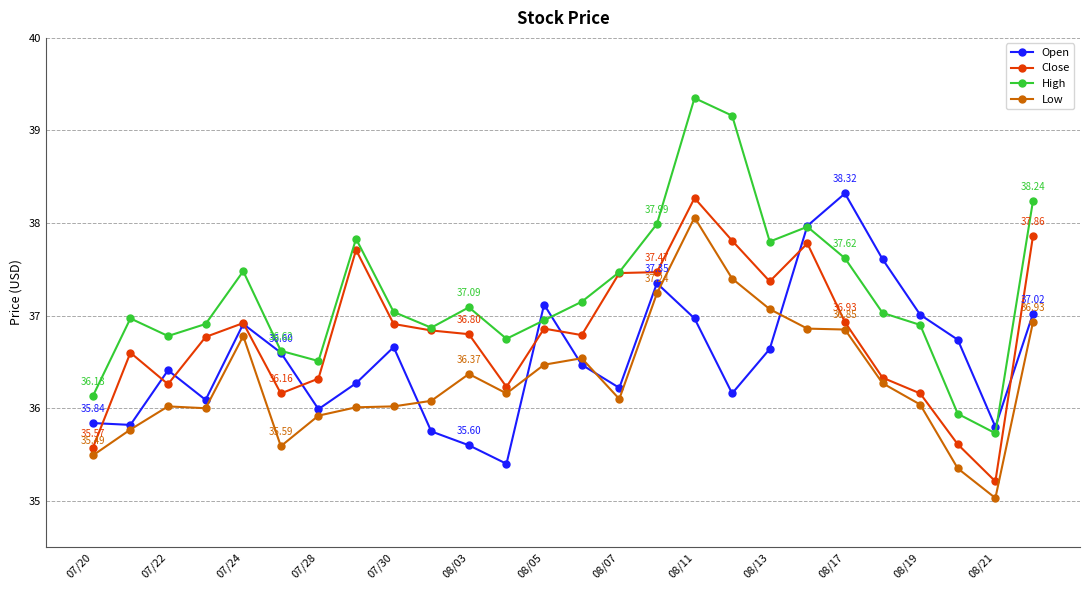

Which series has the largest total across all categories?

High